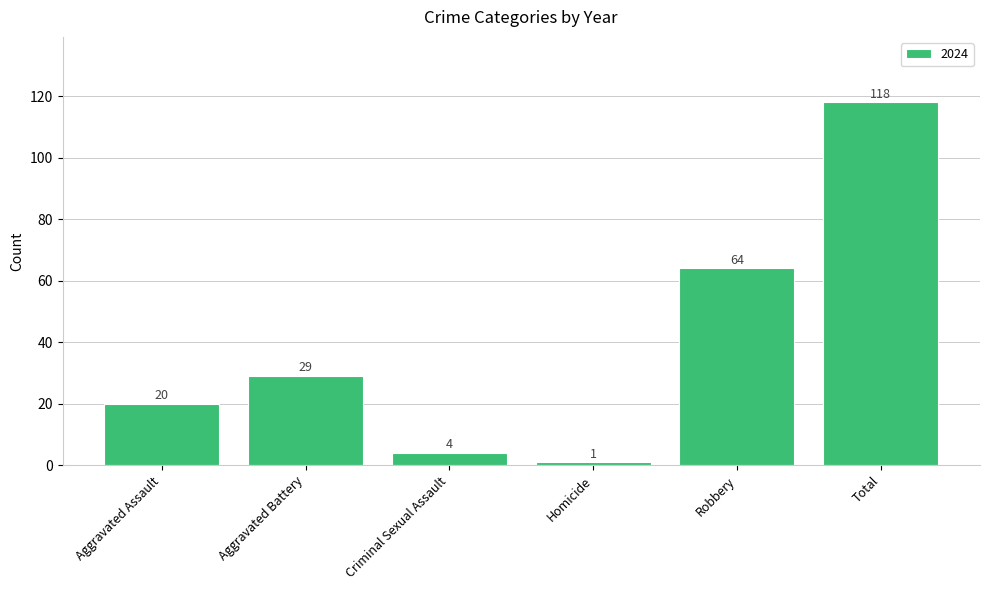

The chart shows a value of 172 at Total. True or false?

False